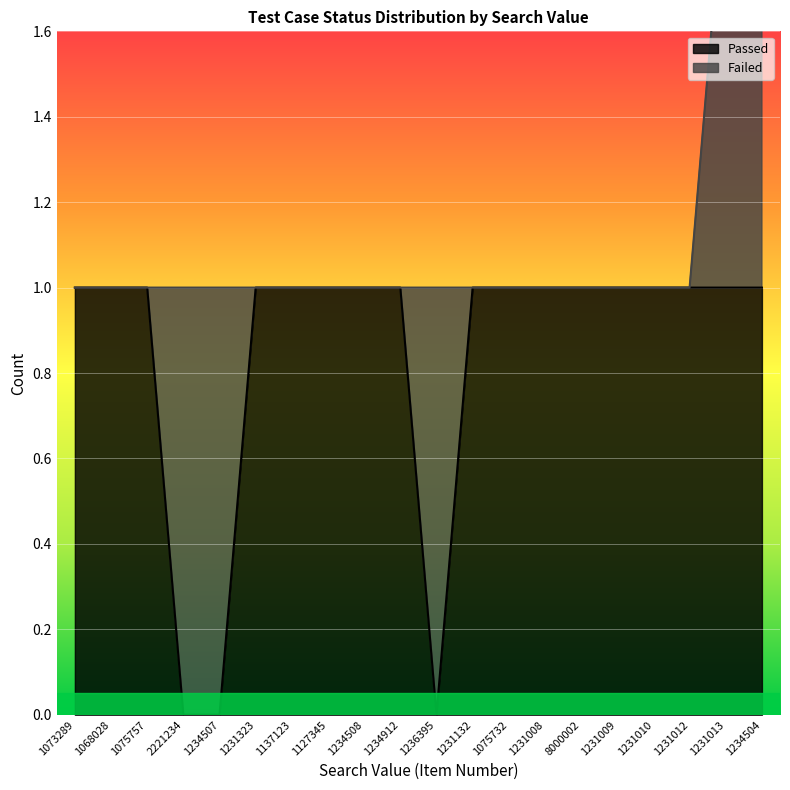

What is the value of the 17th point from the left?

1